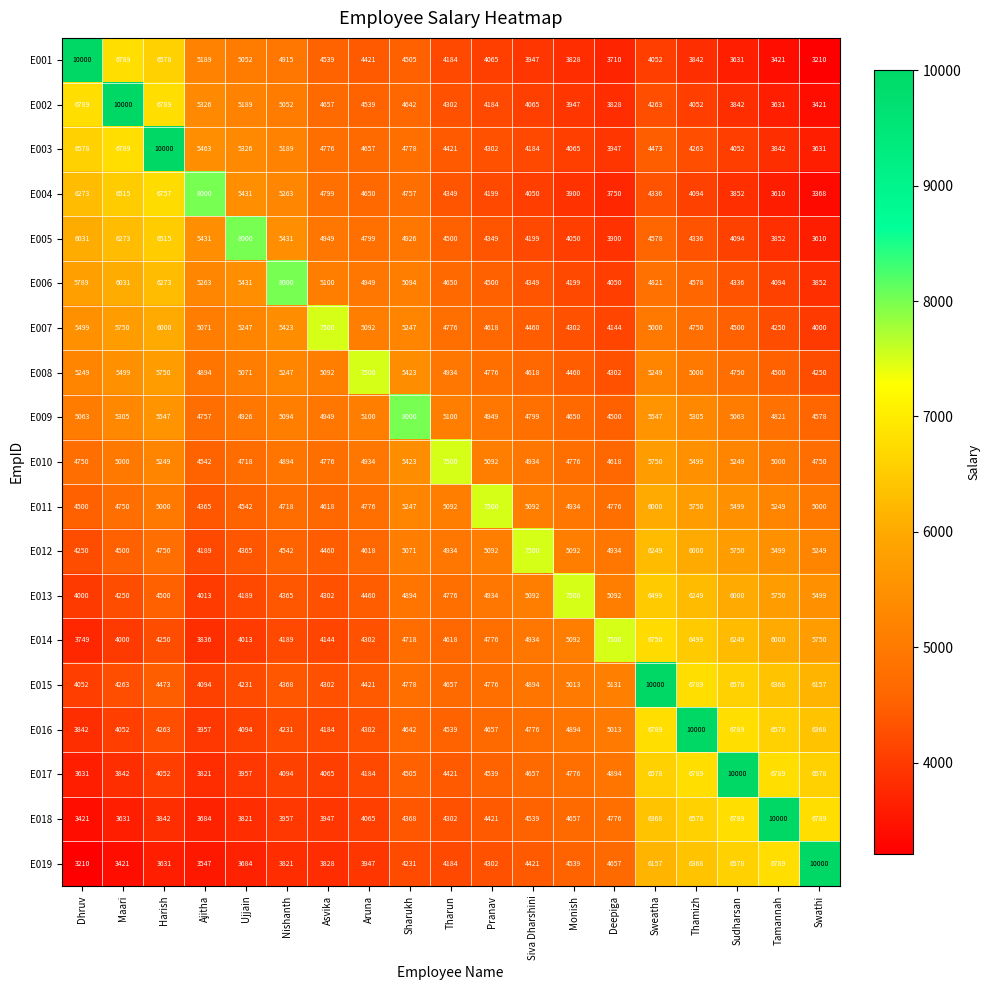

Which series has the largest total across all categories?

E015